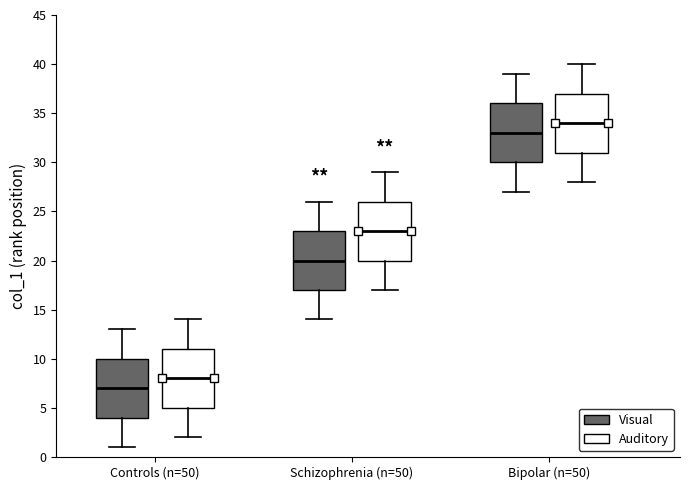

Where is the lower edge of the box for Bipolar (n=50) (Visual) on the y-axis? The values are not printed on the chart, so give them approximately, as read against the axis.

30